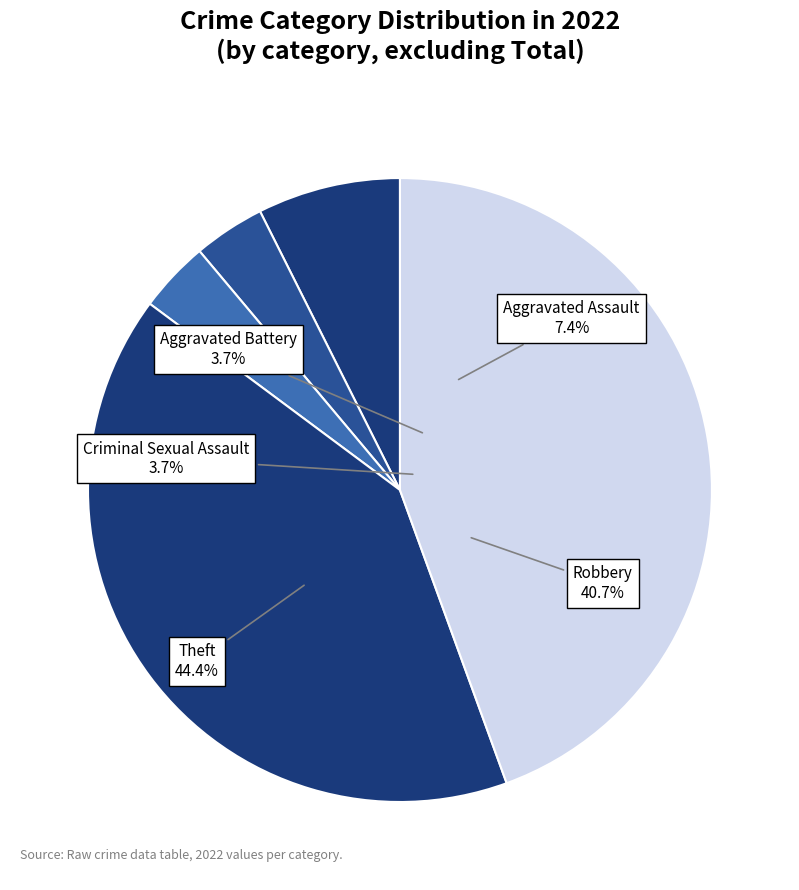

What portion of the pie excludes Robbery?

59.3%